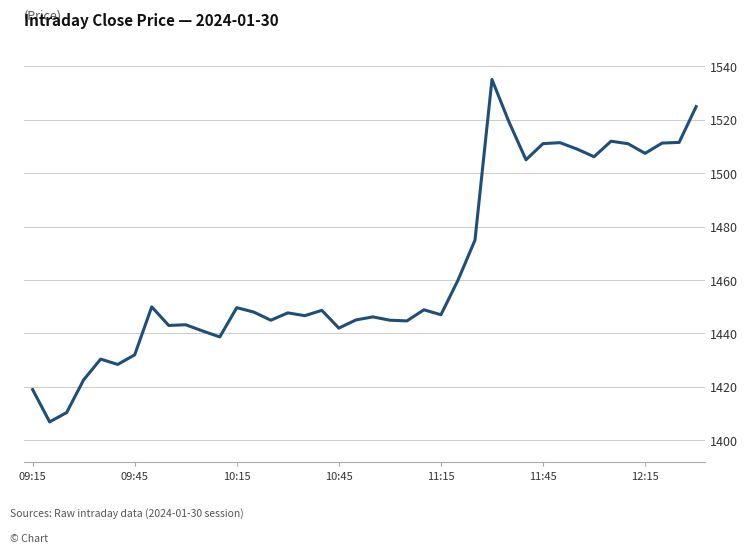

Does the chart have visible grid lines?

Yes